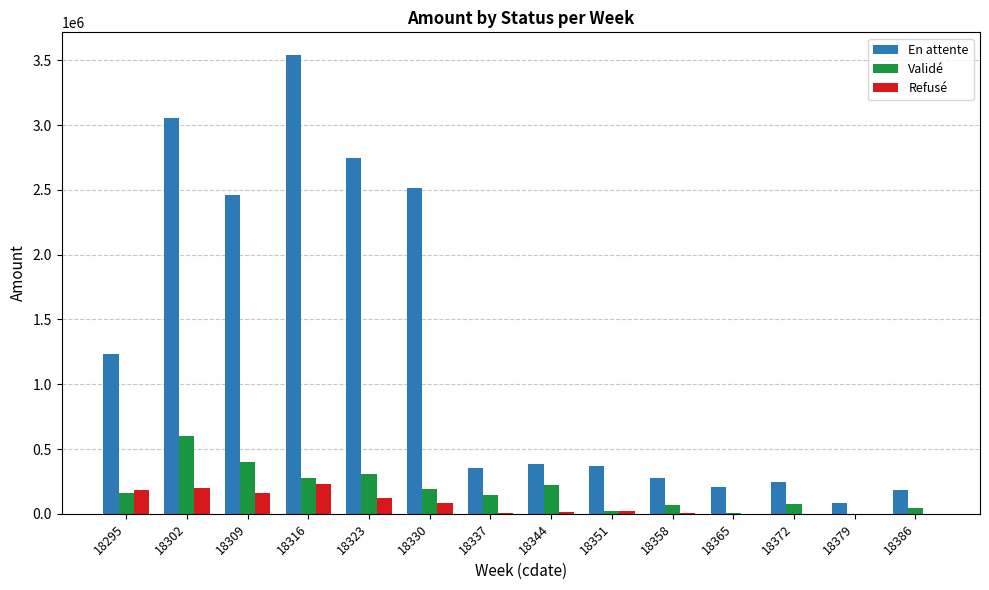

Between 18330 and 18372, which series saw the biggest shift?

En attente